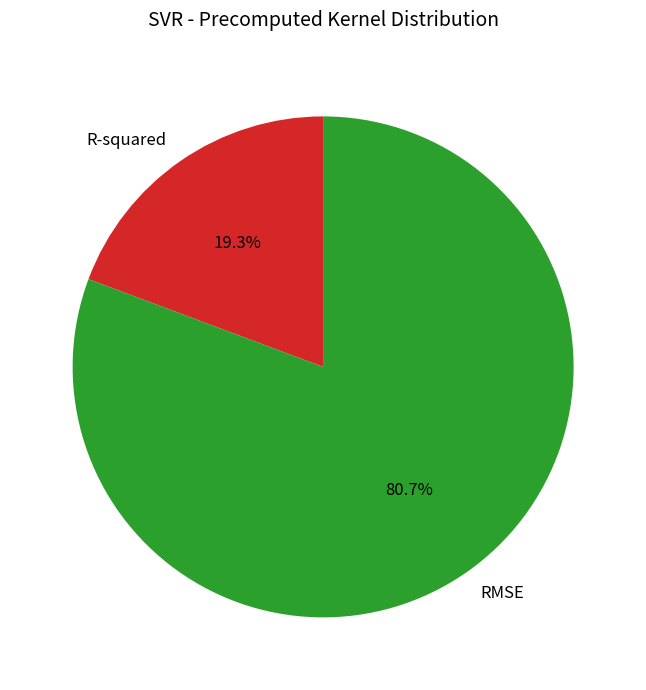

Is RMSE the majority of the pie?

Yes